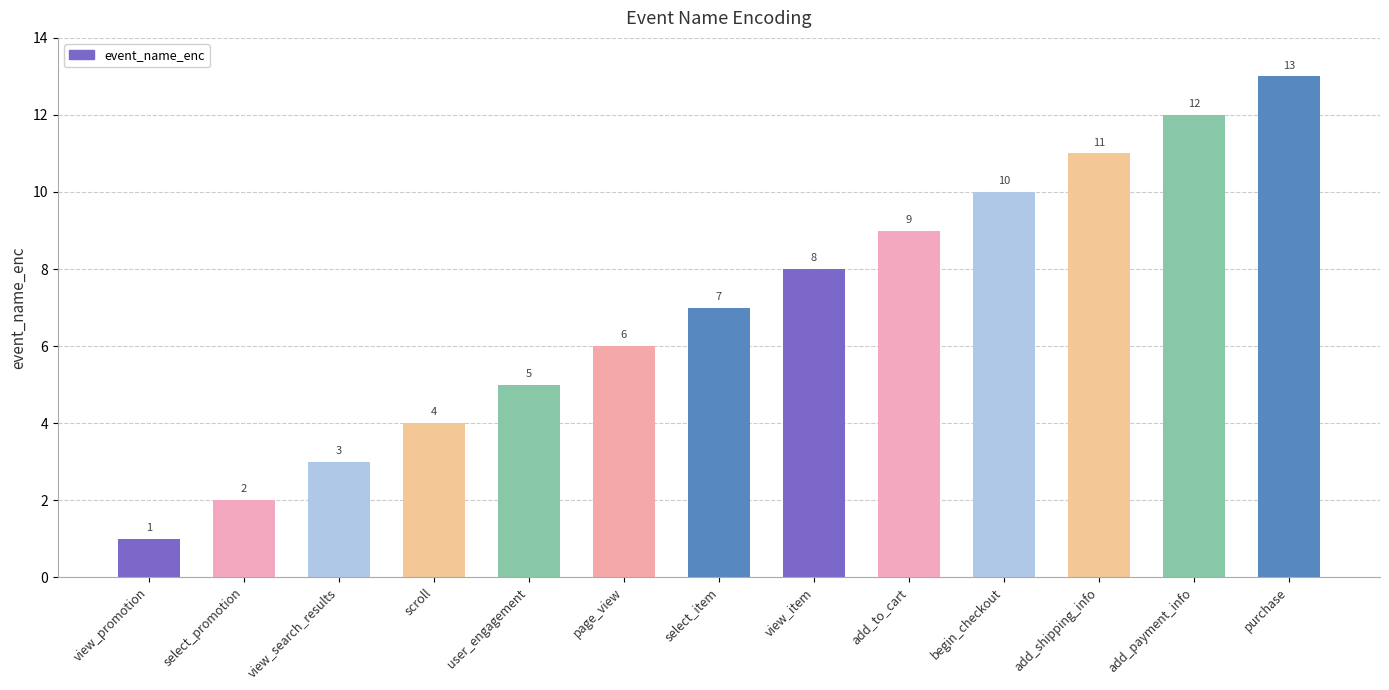

List the labels in order of value, smallest first.

view_promotion, select_promotion, view_search_results, scroll, user_engagement, page_view, select_item, view_item, add_to_cart, begin_checkout, add_shipping_info, add_payment_info, purchase